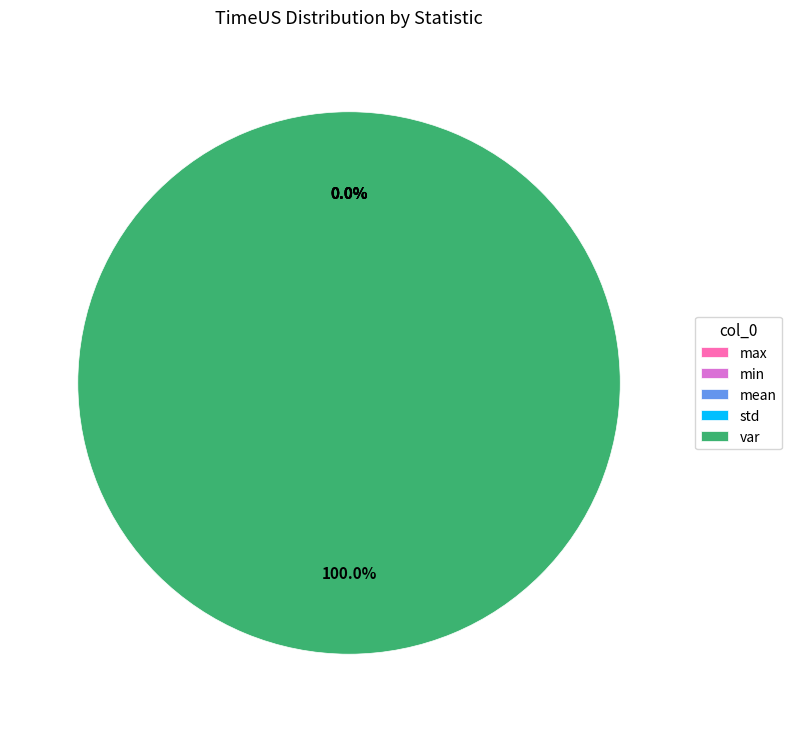

Which slice is the largest?

var